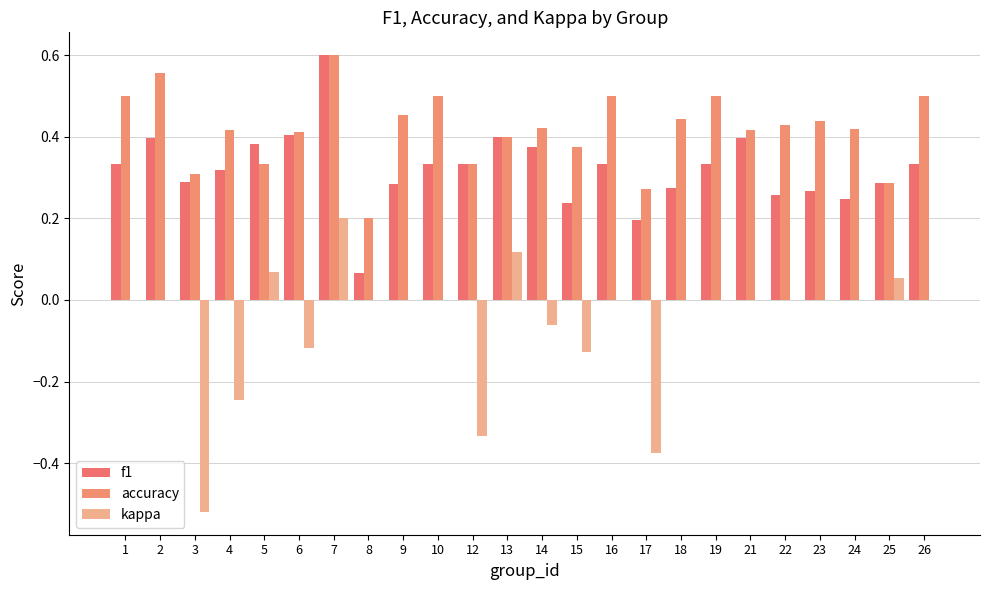

The kappa series shows 0.0 at 8. True or false?

True